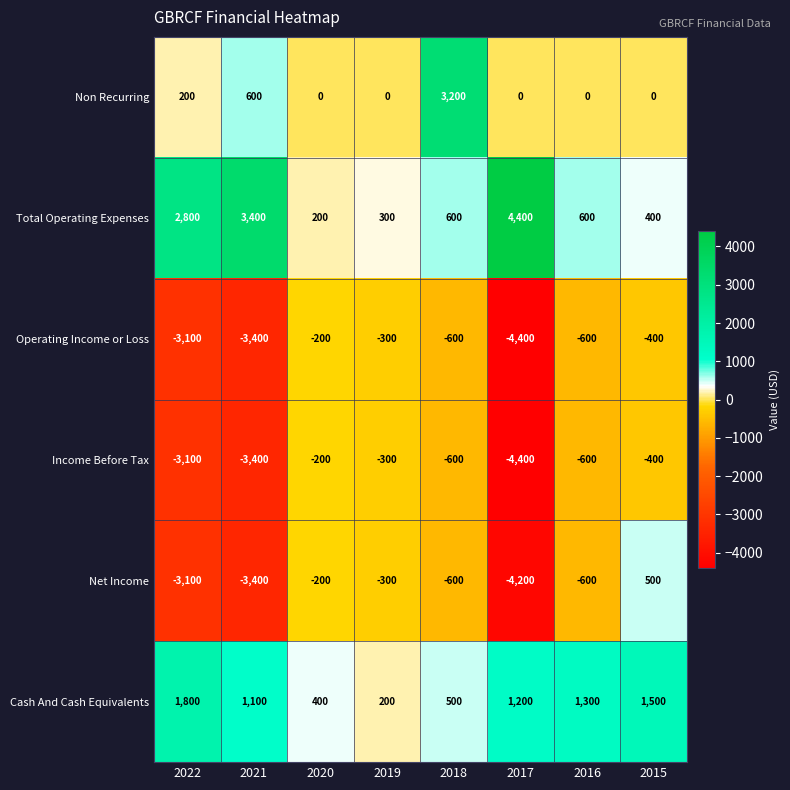

Is it true that Income Before Tax equals -378 at 2018?

False